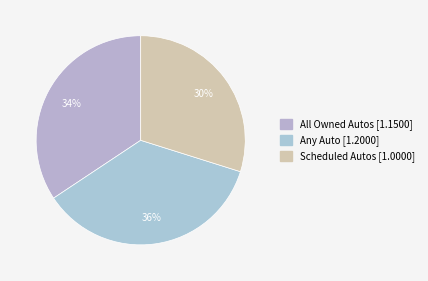

Is it true that All Owned Autos is 34% of the pie?

True